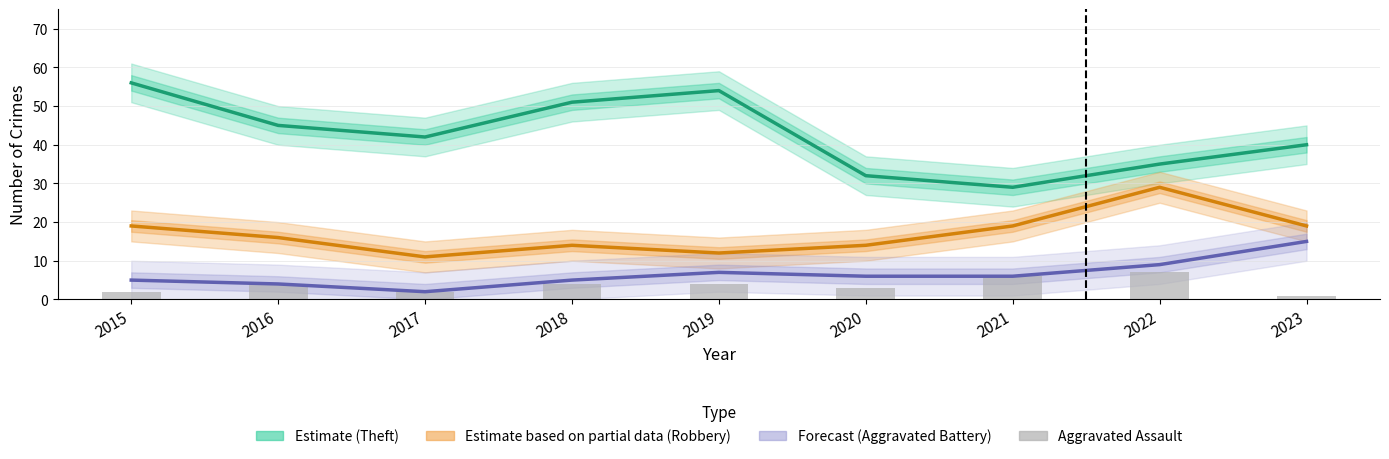

What is the spread (max minus min) of values at 2019?

50